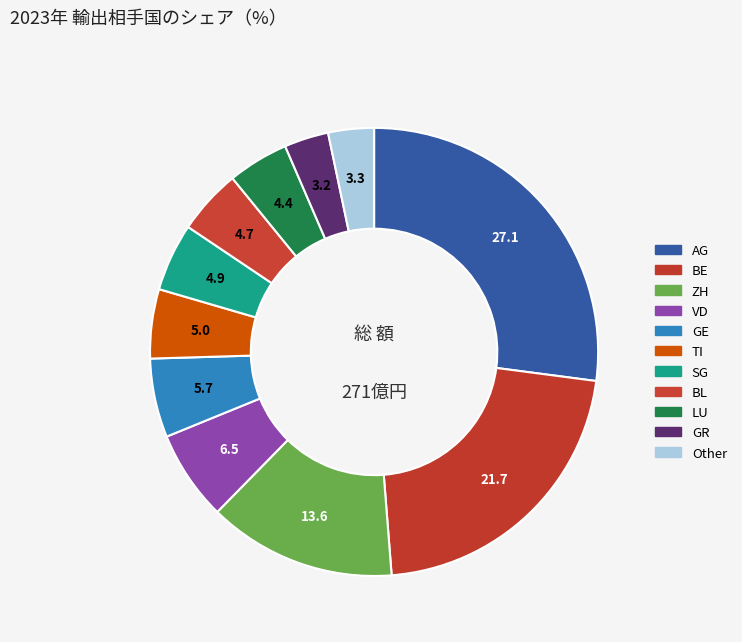

How many segments does this pie chart have?

11